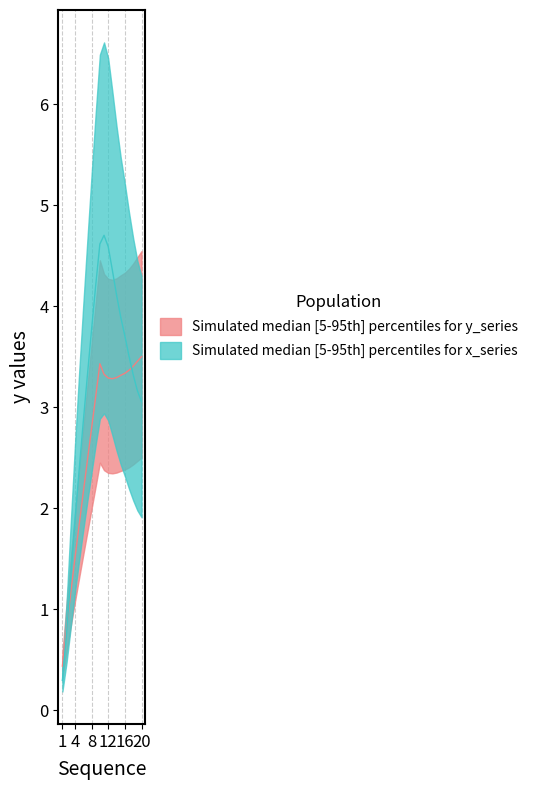

How many lines are shown in the chart?

2